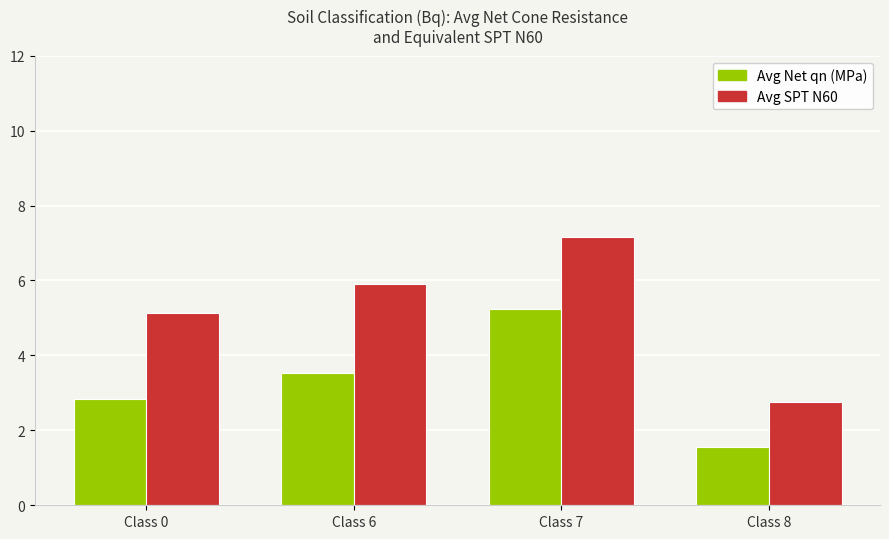

Does the chart contain any negative values?

No